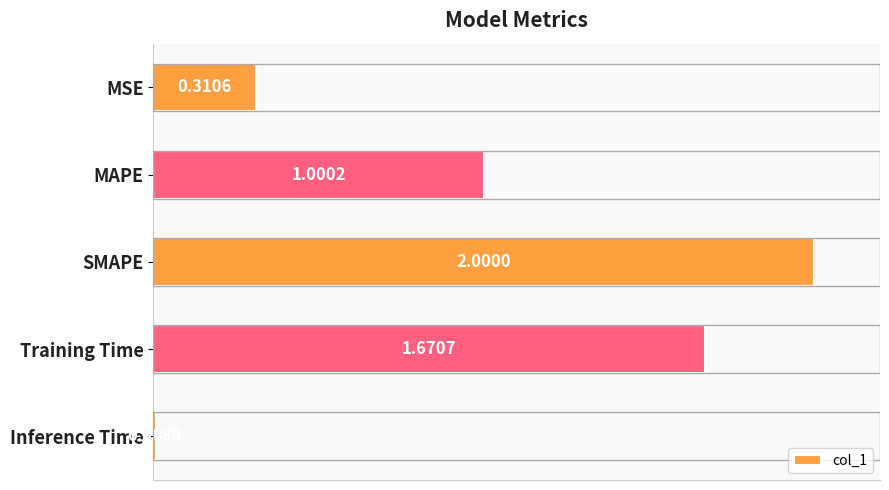

What is the change in value from MAPE to Inference Time?

-1.0